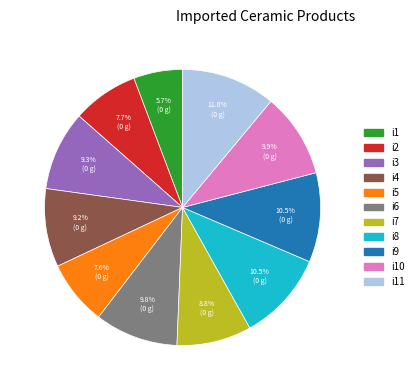

Does any single category account for the majority?

No